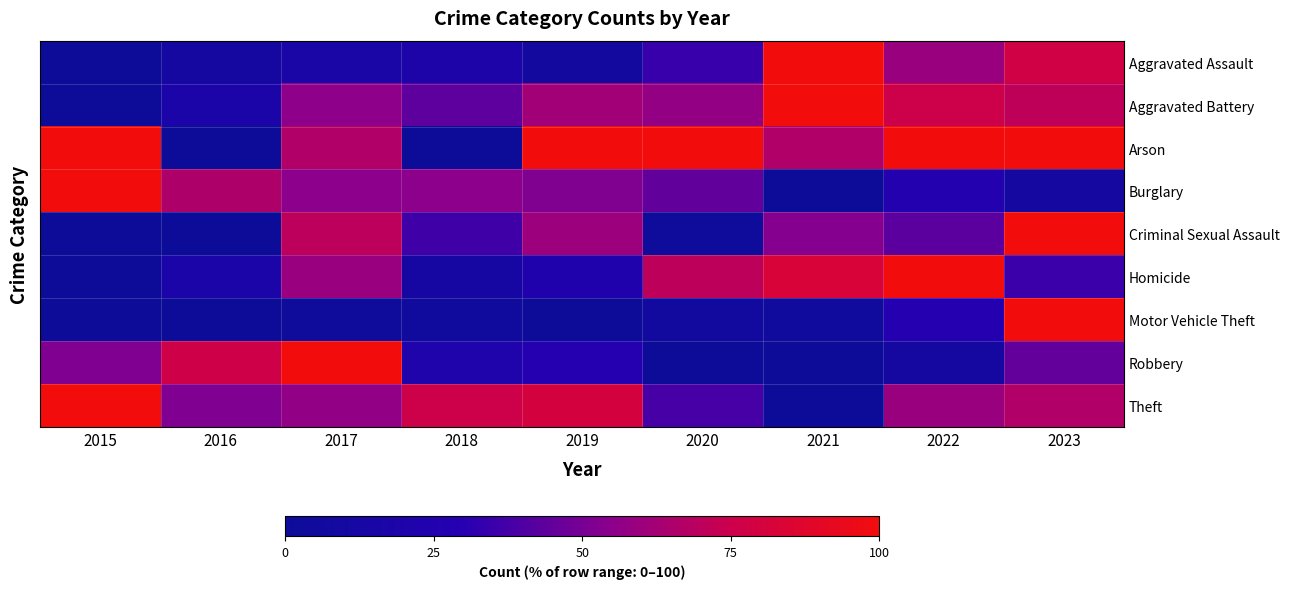

What is the total value across all series at 2015?

352.4